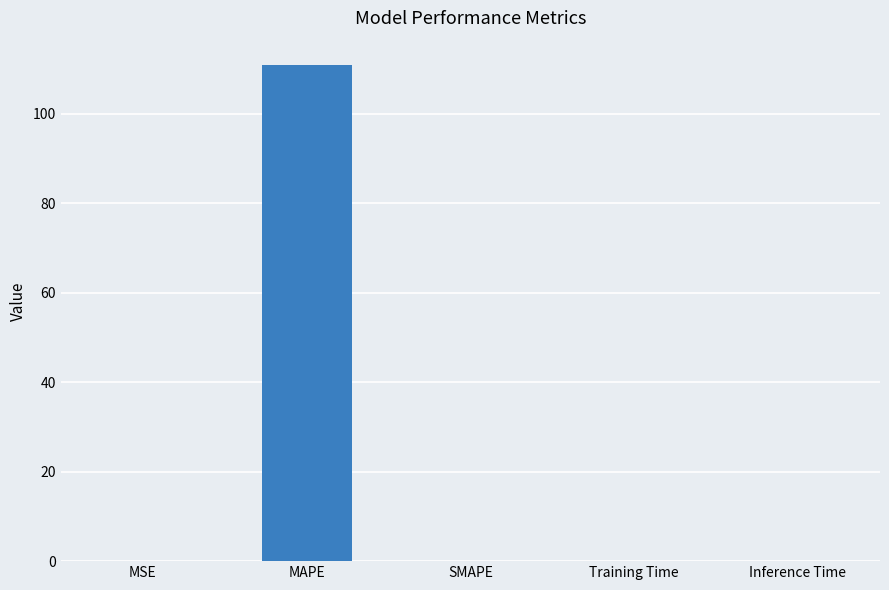

How many series are shown in this chart?

1